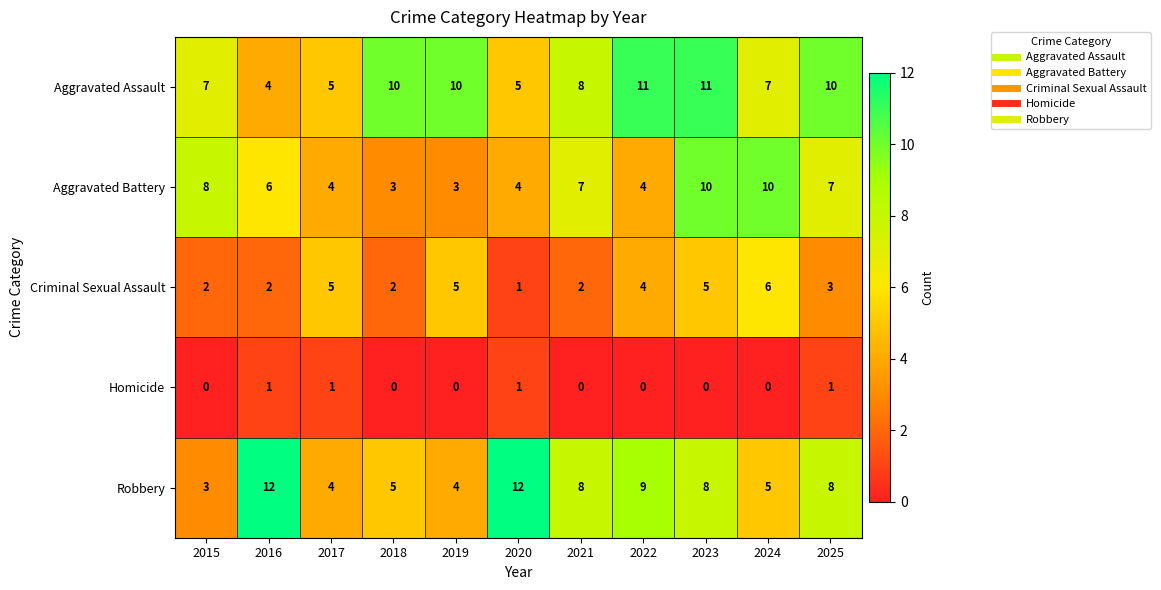

What is the difference between the highest and lowest values at 2017?

4